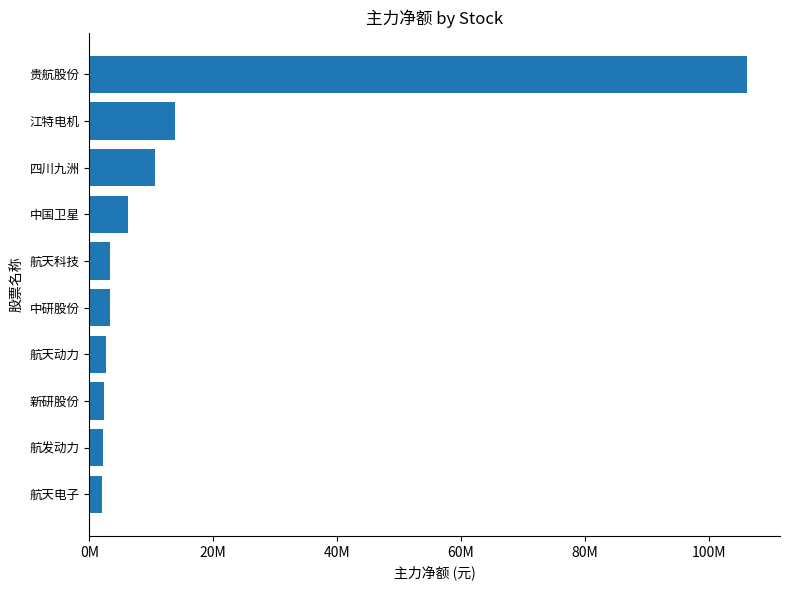

Does the chart contain any negative values?

No